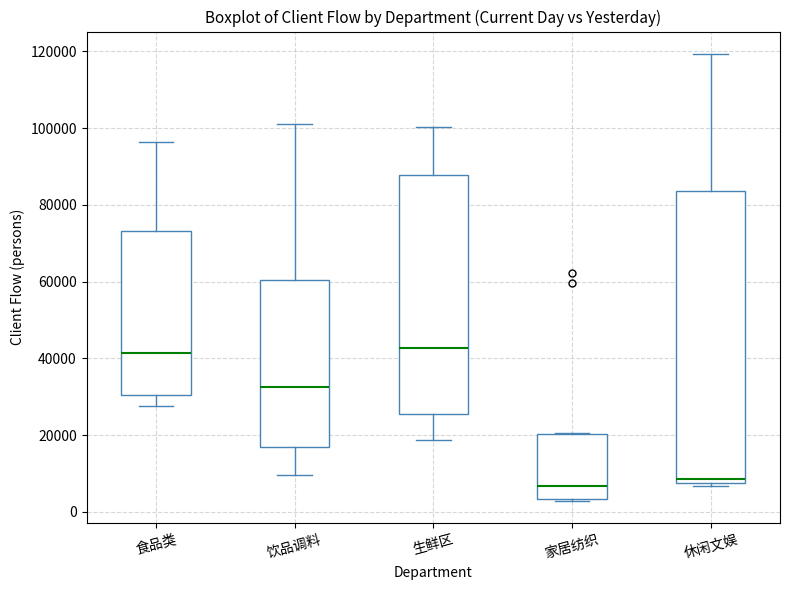

Reading left to right, read every box against the y-axis: the position of its median line, the range the box covers, and the ends of its whiskers. The values are not printed on the chart, so give them approximately, as read against the axis.

食品类: median 42000, box 30000 to 74000, whiskers 28000 to 96000
饮品调料: median 32000, box 16000 to 60000, whiskers 10000 to 102000
生鲜区: median 42000, box 26000 to 88000, whiskers 18000 to 100000
家居纺织: median 6000, box 4000 to 20000, whiskers 2000 to 20000
休闲文娱: median 8000 (just above the box's lower edge), box 8000 to 84000, whiskers 6000 to 120000